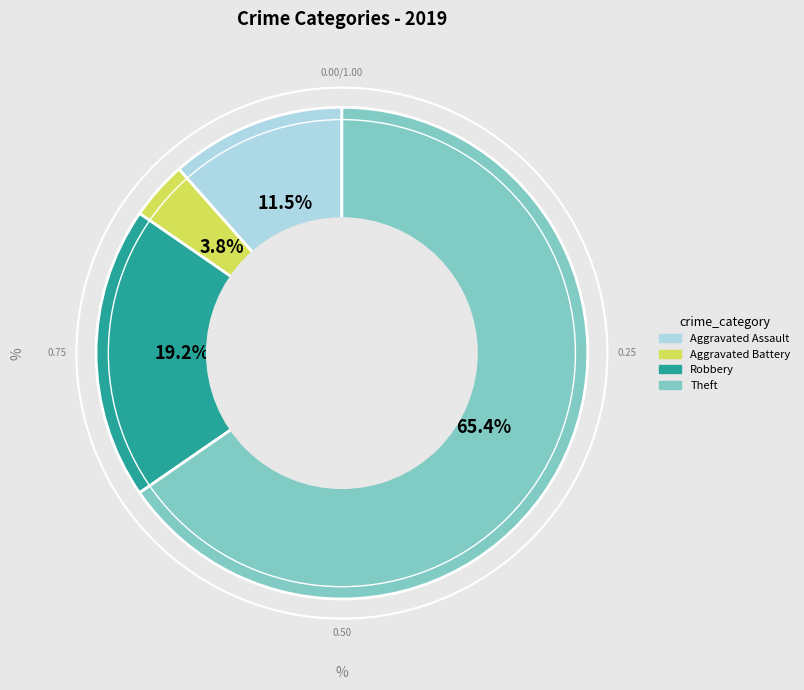

How many slices are in this pie chart?

4